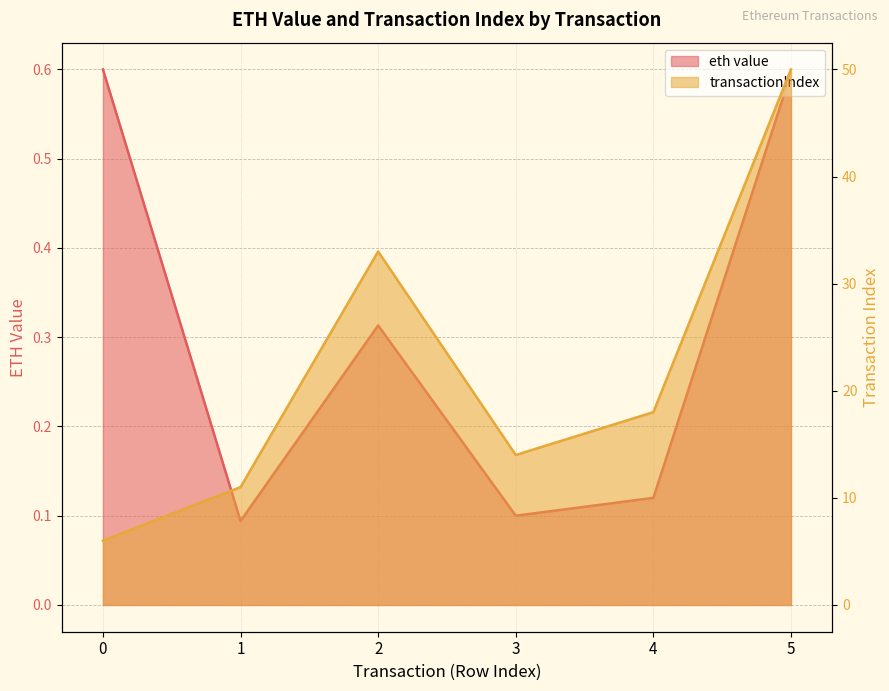

True or false: eth value and transactionIndex intersect in this chart.

False